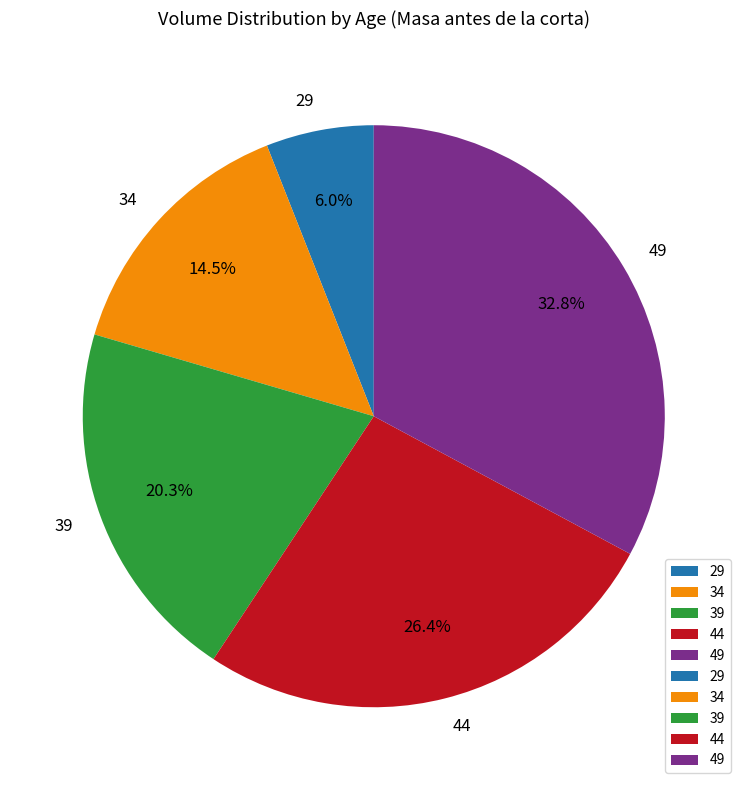

Which slice is the largest?

49